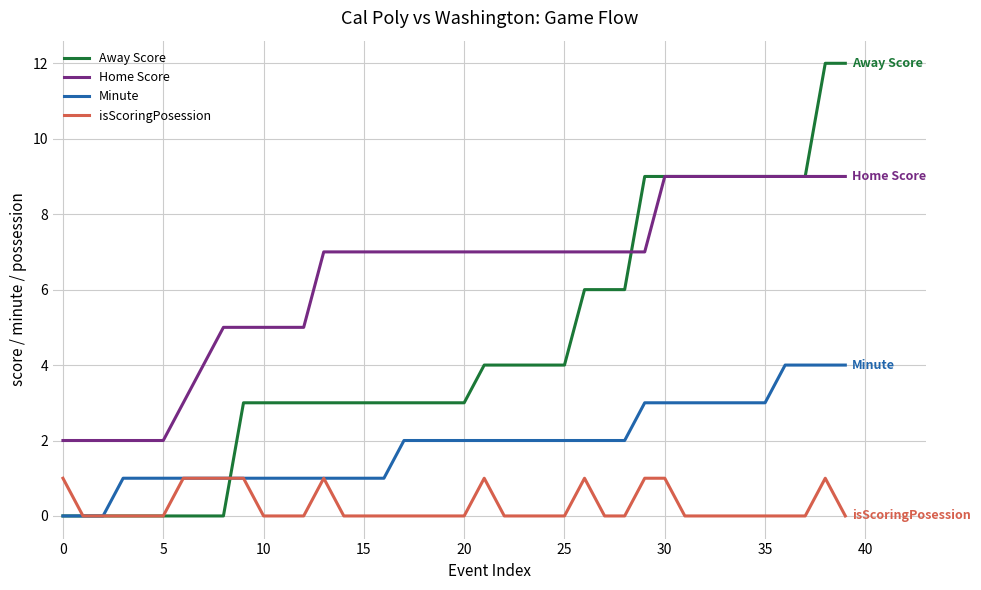

Which series has the largest range (max minus min)?

Away Score